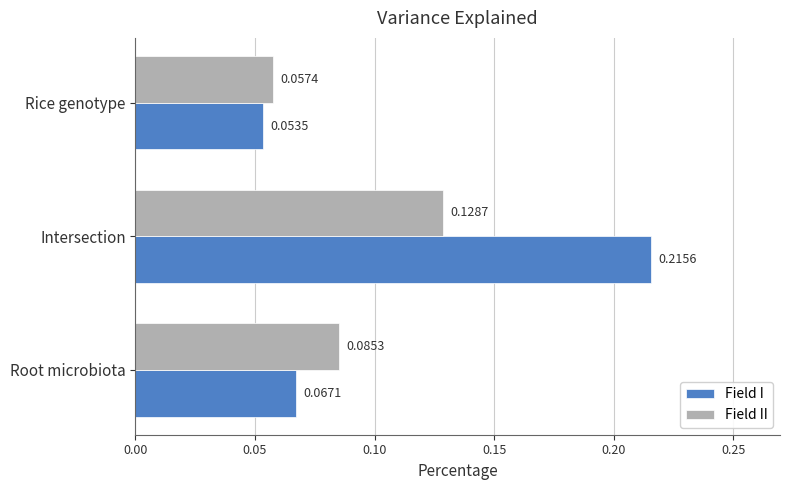

At how many categories does at least one series exceed 0?

3